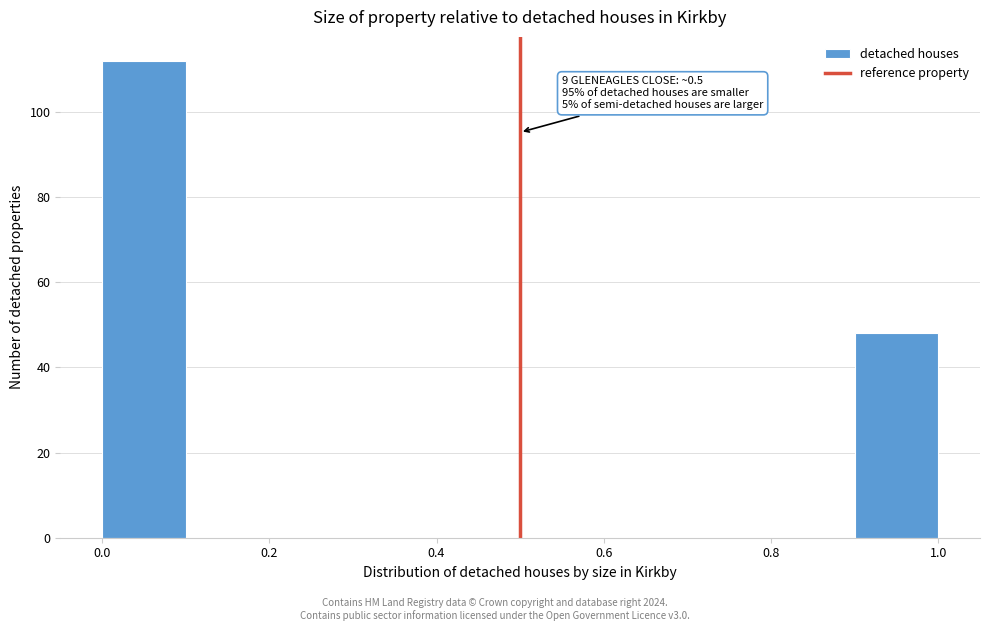

Which range on the x-axis has the tallest bar?

0.0 to 0.1